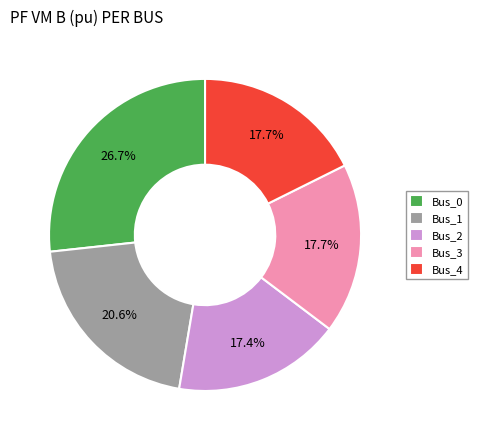

The Bus_2 slice represents 8% of the pie. True or false?

False